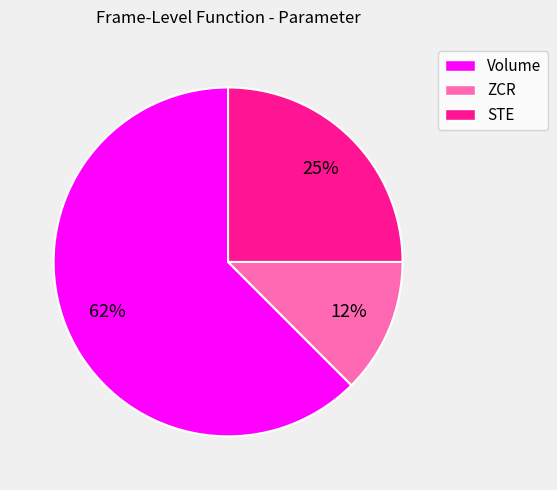

True or false: ZCR accounts for 12% of the total.

True